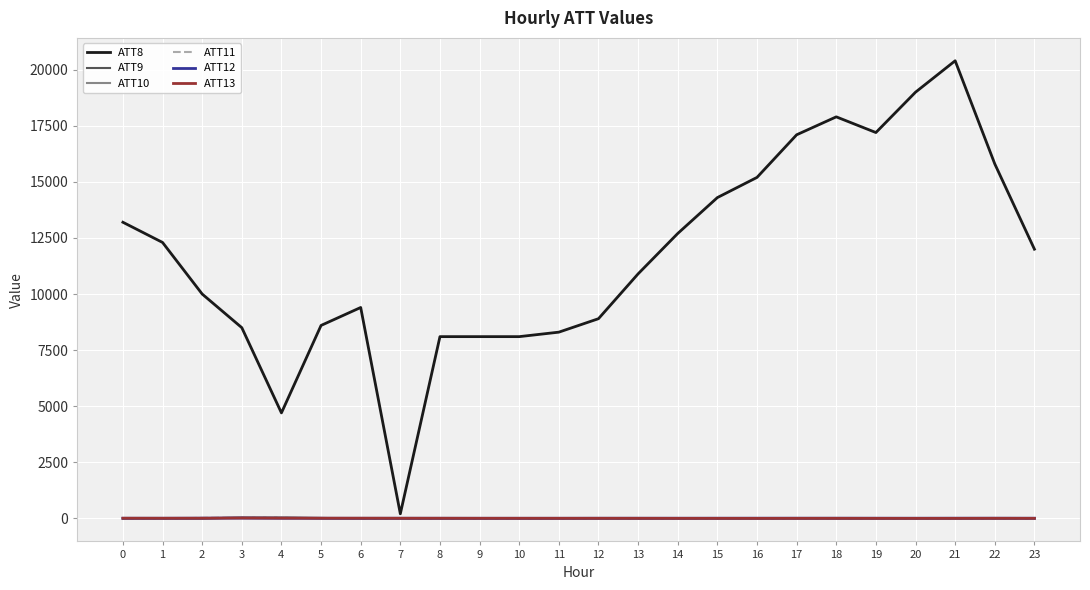

How many values in the ATT10 series exceed -10?

3